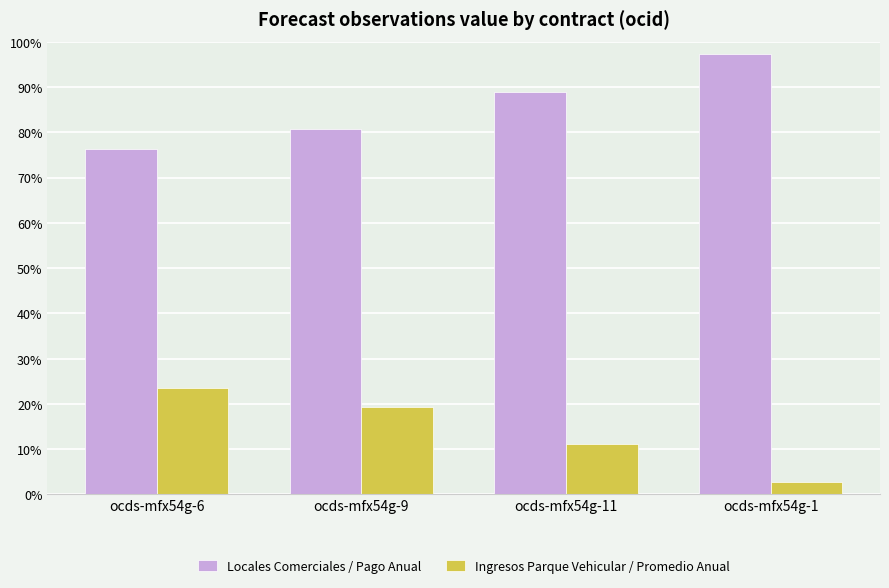

Is the value of Ingresos Parque Vehicular / Promedio Anual at ocds-mfx54g-6 greater than the value of Locales Comerciales / Pago Anual at ocds-mfx54g-11?

No